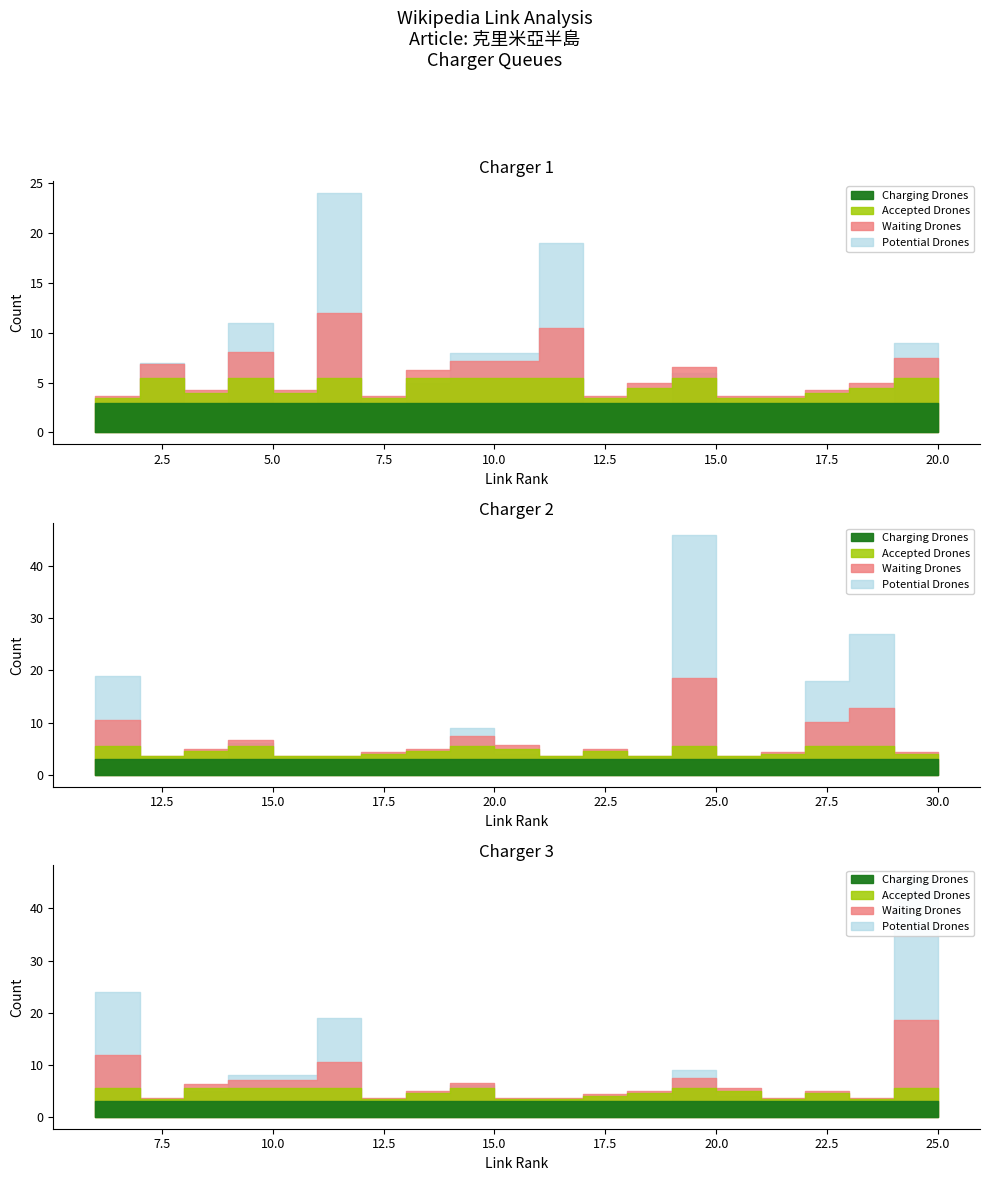

Is the value of article_depth at 7 greater than the value of link_rank at 5?

No